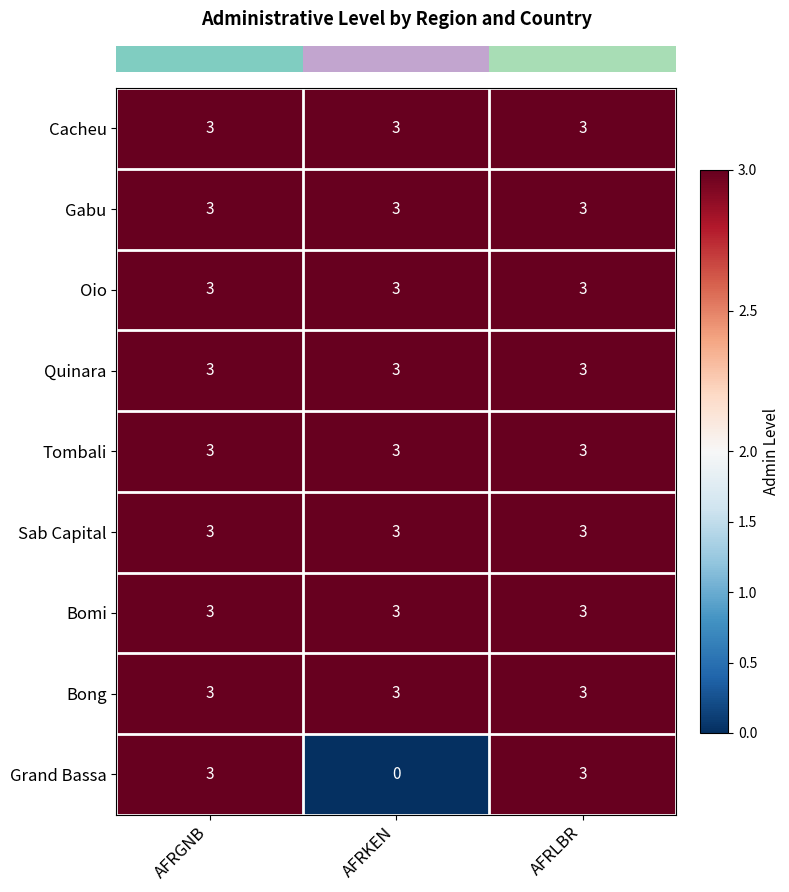

Reading left to right, what are all the values shown in this chart?

Cacheu: 3	3	3
Gabu: 3	3	3
Oio: 3	3	3
Quinara: 3	3	3
Tombali: 3	3	3
Sab Capital: 3	3	3
Bomi: 3	3	3
Bong: 3	3	3
Grand Bassa: 3	0	3